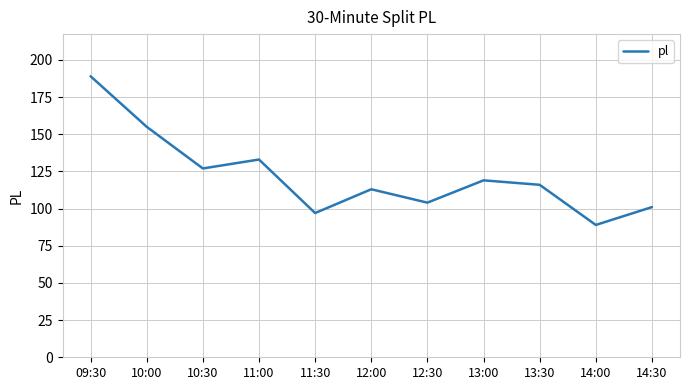

What is the minimum value shown in the chart?

89